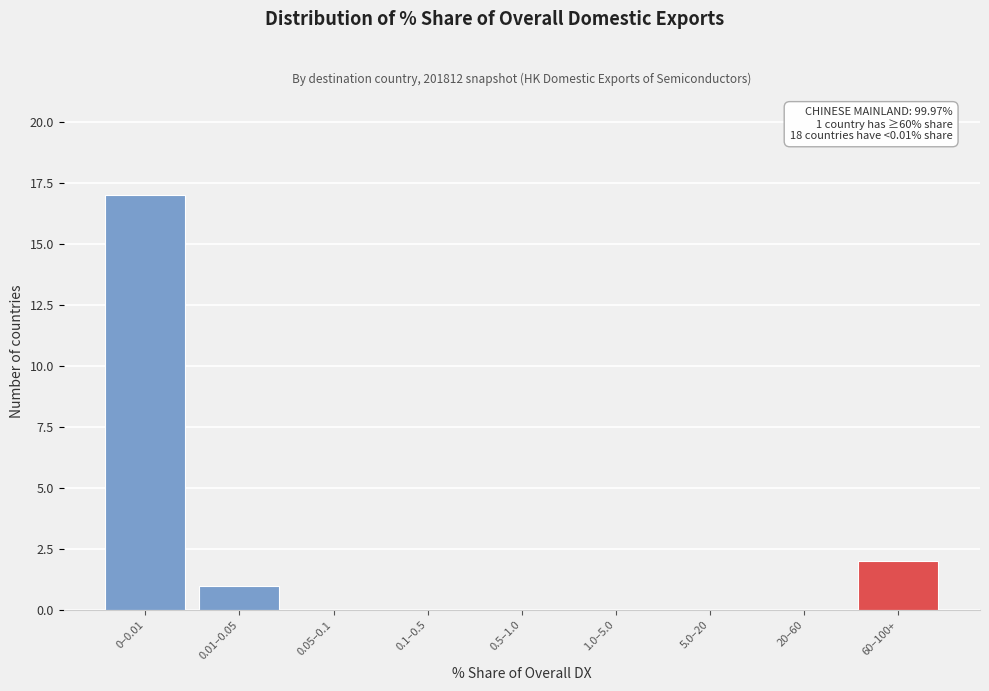

Reading right to left, extract all data points from this chart.

60–100+=2	20–60=0	5.0–20=0	1.0–5.0=0	0.5–1.0=0	0.1–0.5=0	0.05–0.1=0	0.01–0.05=1	0–0.01=17